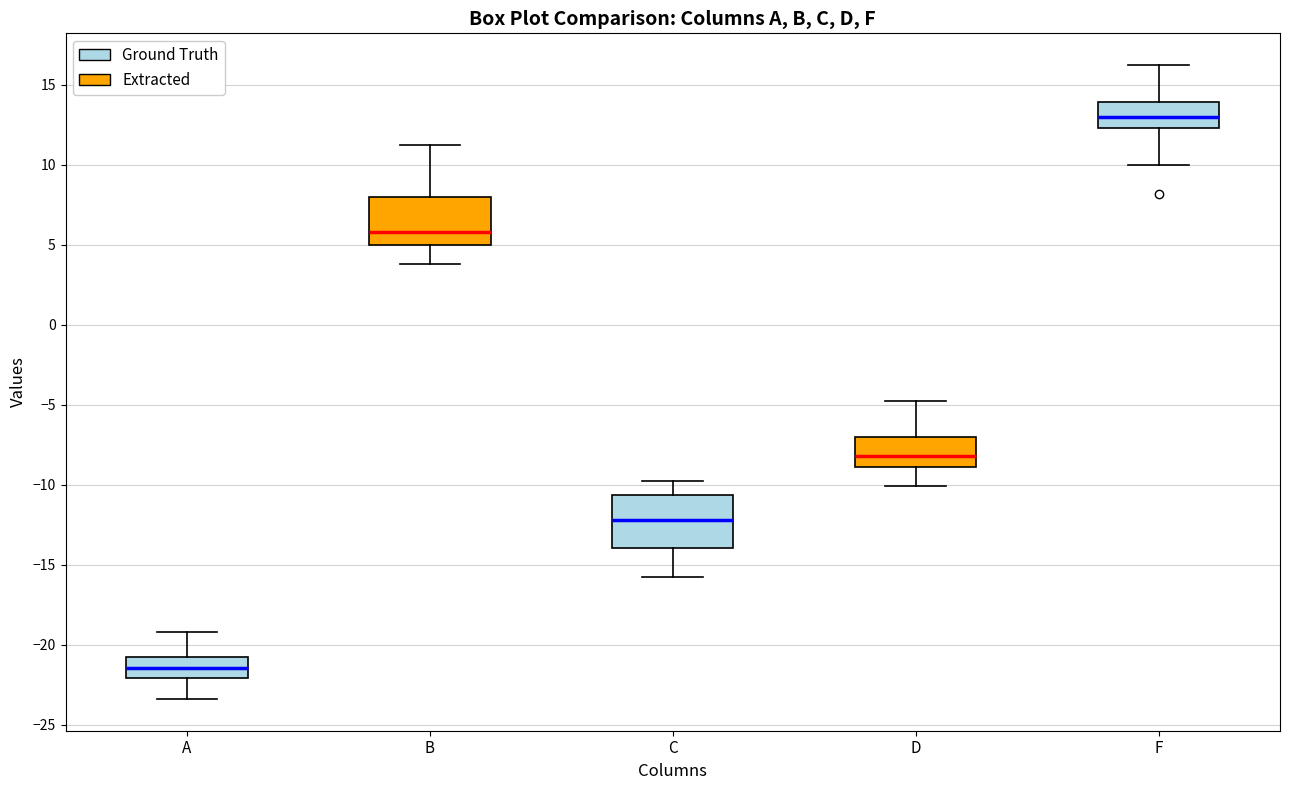

Where is the lower edge of the box for F on the y-axis? The values are not printed on the chart, so give them approximately, as read against the axis.

12.5